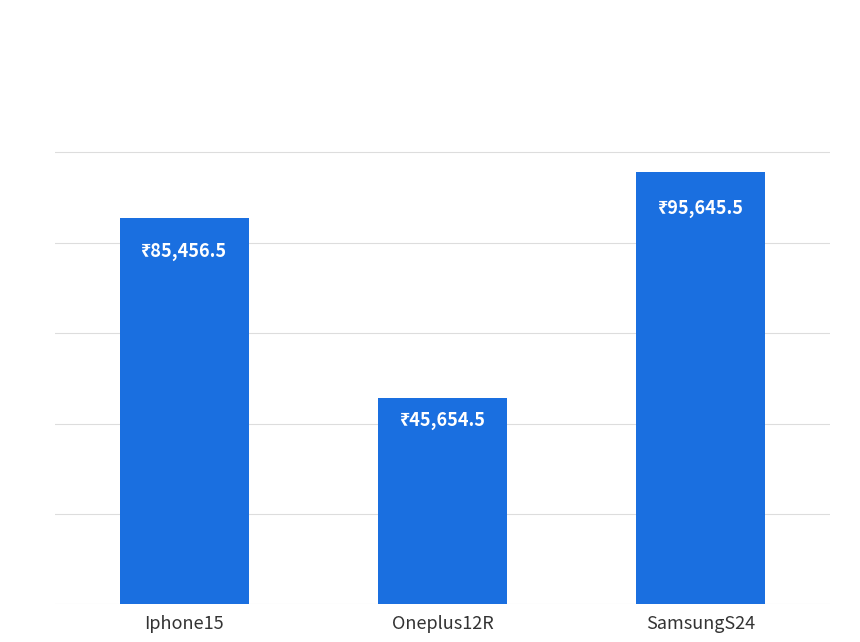

Does the chart contain any negative values?

No